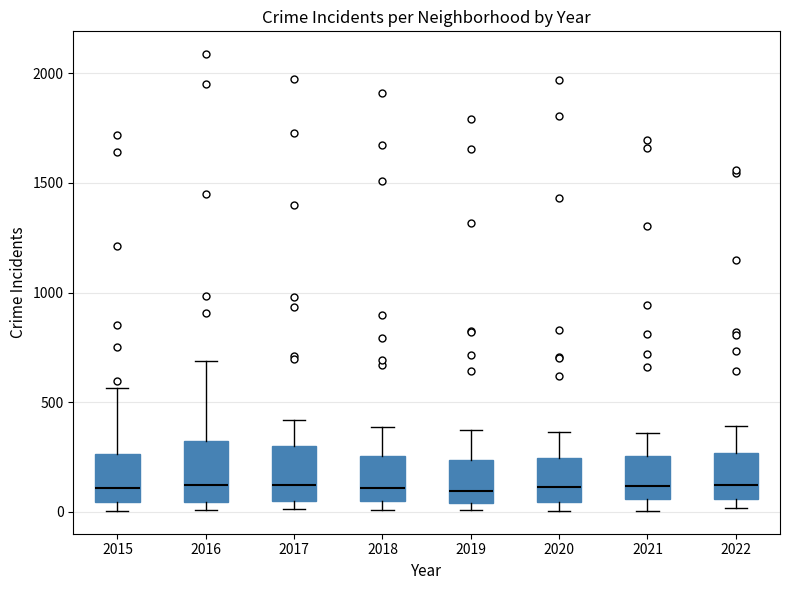

Where is the lower edge of the box at x = 2017 on the y-axis? The values are not printed on the chart, so give them approximately, as read against the axis.

50